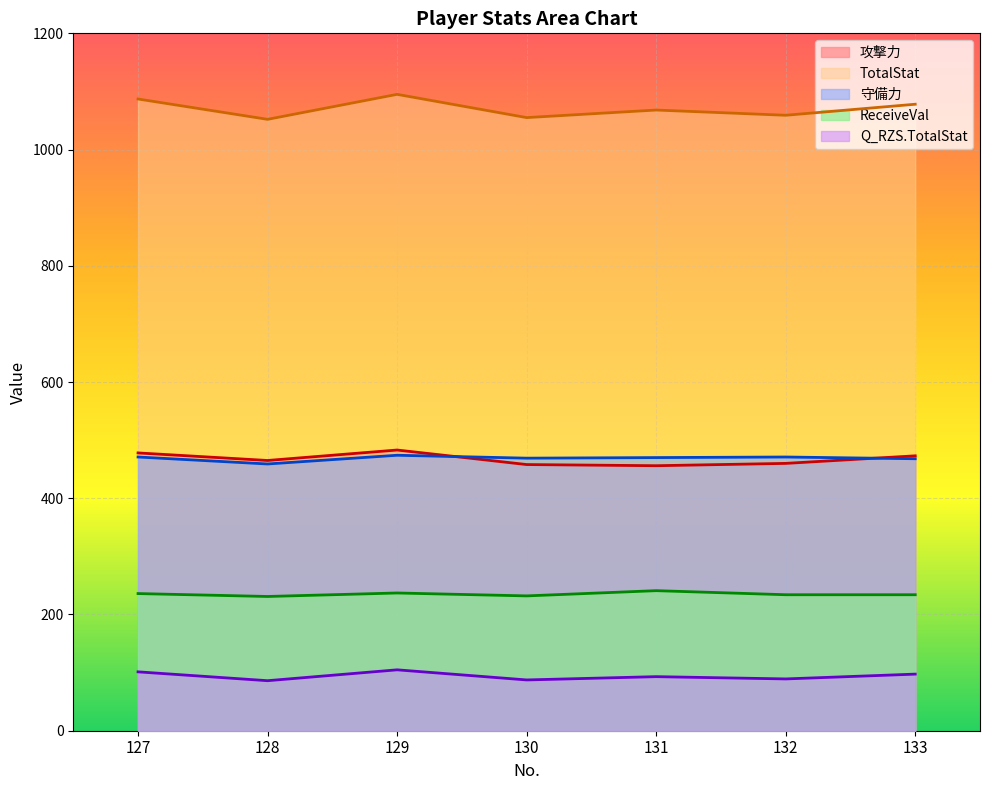

Does the chart display data point markers on the line(s)?

No